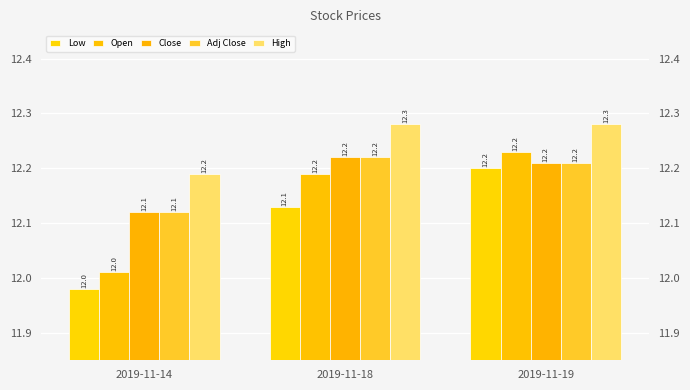

Which category has the highest value across all series?

2019-11-18